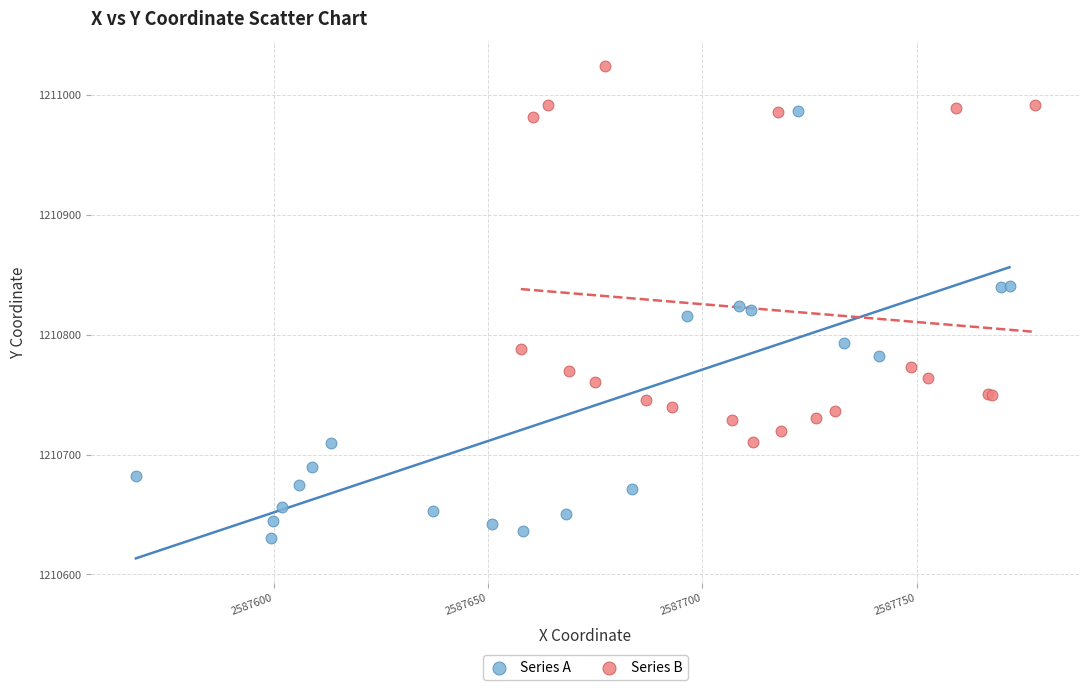

Which series contains the highest Y value?

Series B